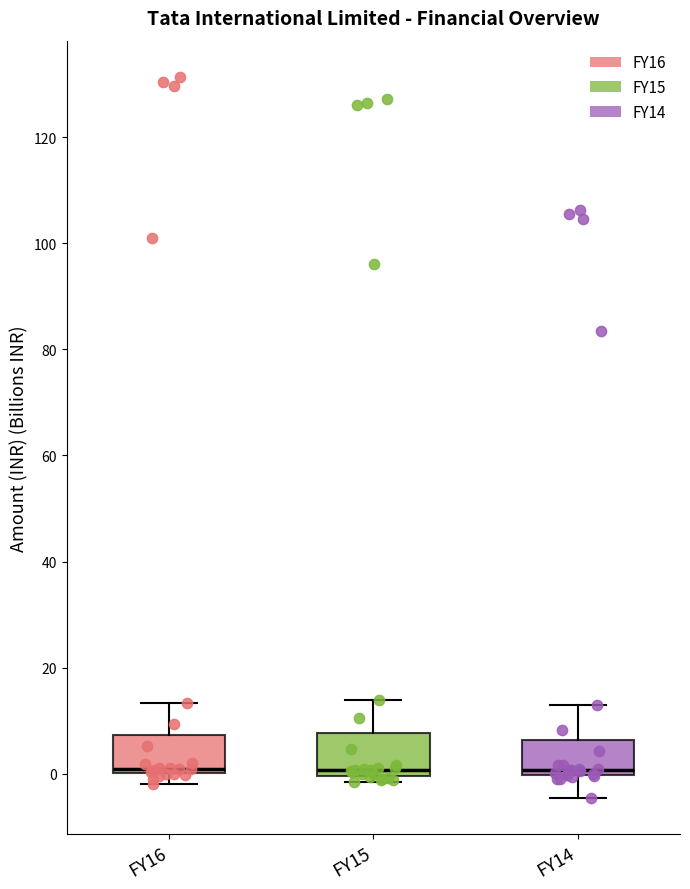

Reading left to right, transcribe this box plot: for each box, give where its median line is, the range the box spans, and where its two whiskers end, as read against the y-axis. The values are not printed on the chart, so give them approximately, as read against the axis.

FY16: median 0 (just above the box's lower edge), box 0 to 8, whiskers -2 to 14
FY15: median 0 (just above the box's lower edge), box 0 to 8, whiskers -2 to 14
FY14: median 0 (just above the box's lower edge), box 0 to 6, whiskers -4 to 14